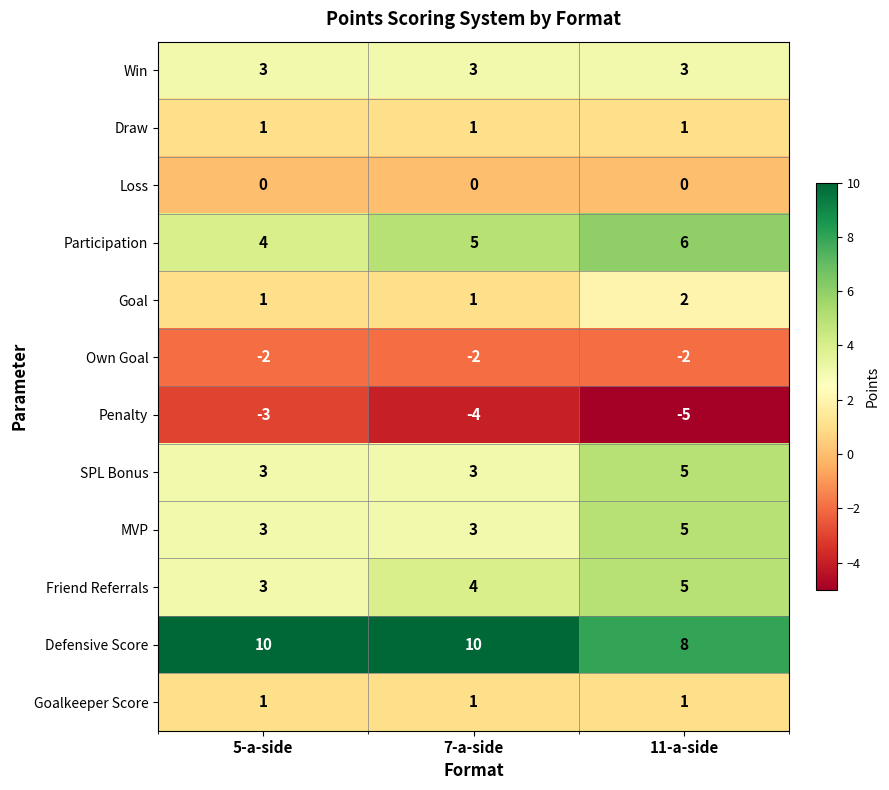

What is the spread (max minus min) of values at 11-a-side?

13